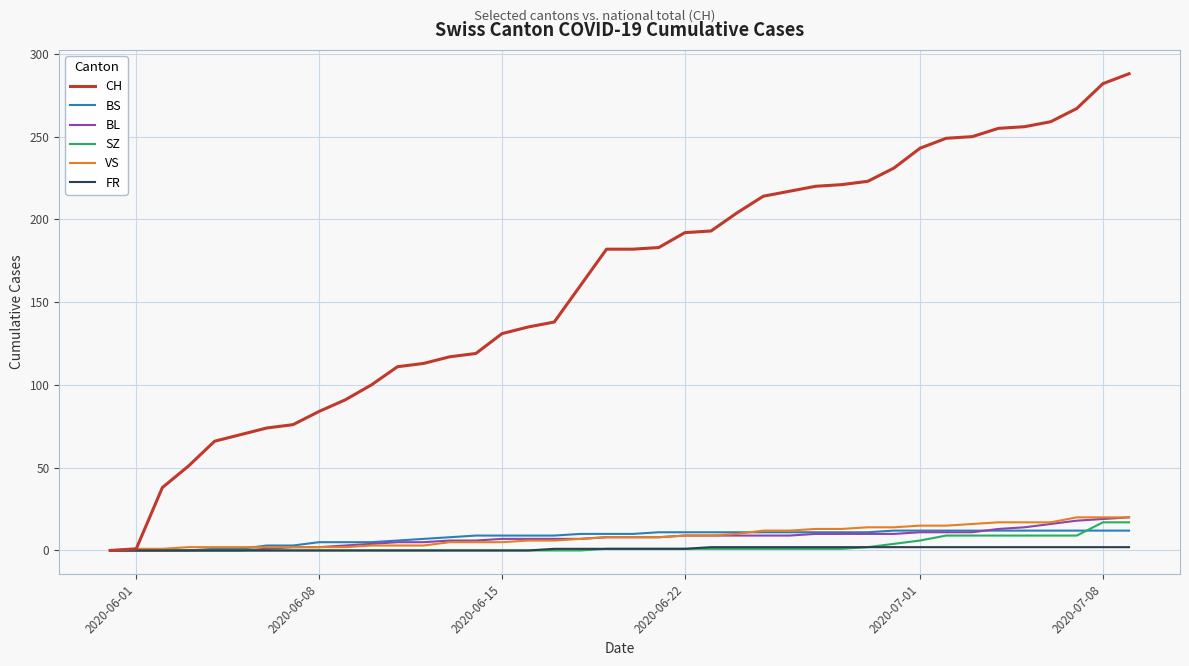

Which series has the largest total across all categories?

CH